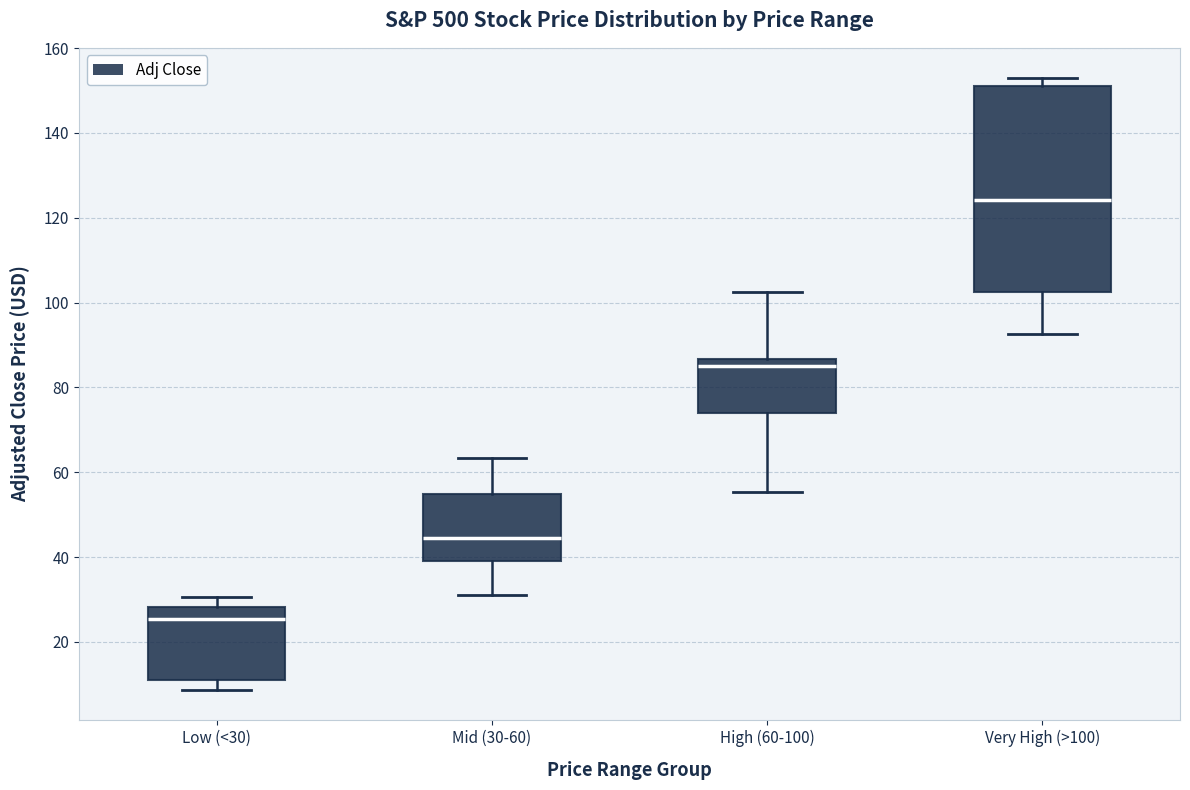

Where does the median line of the box for Very High (>100) sit on the y-axis? The values are not printed on the chart, so give them approximately, as read against the axis.

124